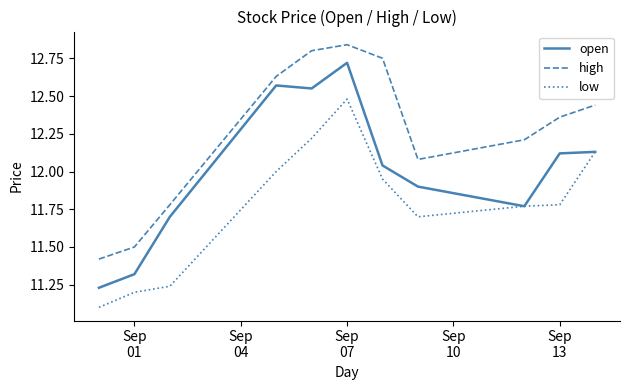

Rank the series by their maximum value, from lowest to highest.

low, open, high